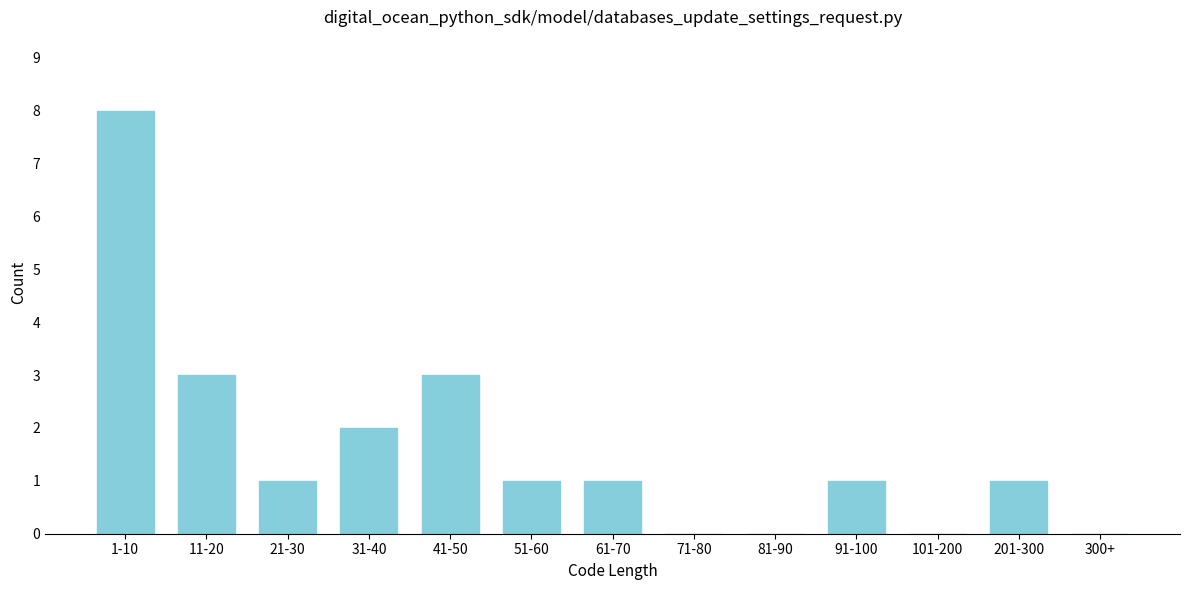

Reading right to left, list all the values displayed in this chart.

300+=0	201-300=1	101-200=0	91-100=1	81-90=0	71-80=0	61-70=1	51-60=1	41-50=3	31-40=2	21-30=1	11-20=3	1-10=8